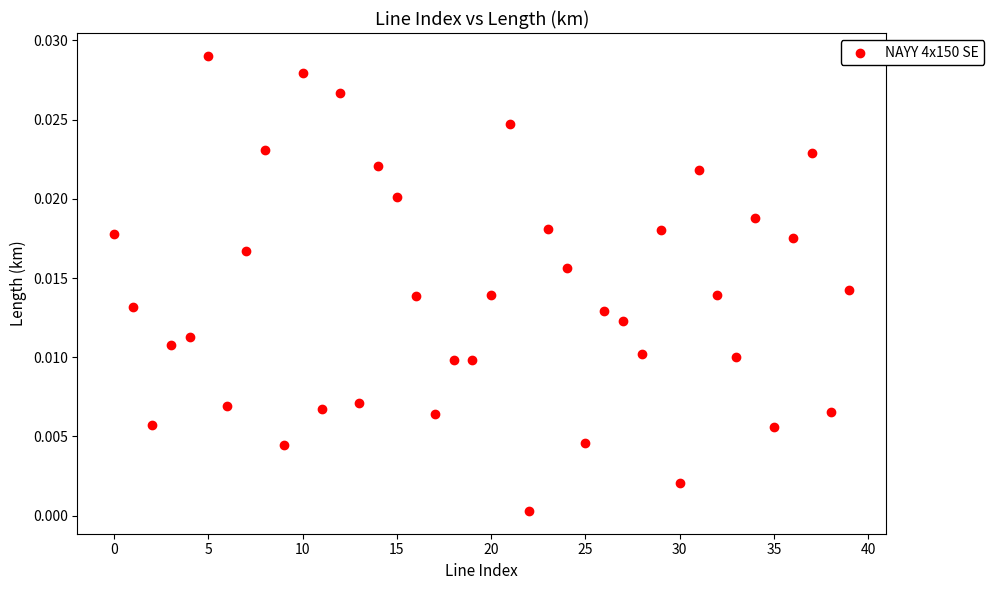

How many points are shown in the scatter plot?

40